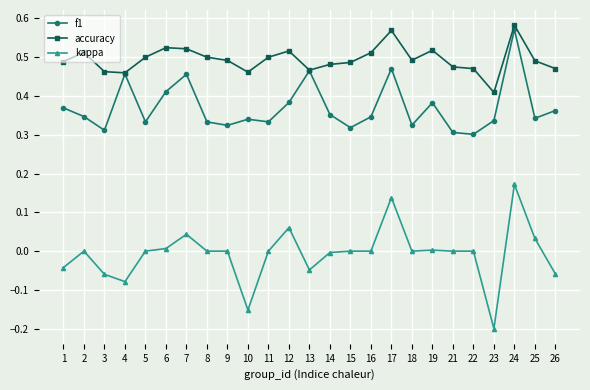

What are all the series names shown in the legend?

f1, accuracy, kappa